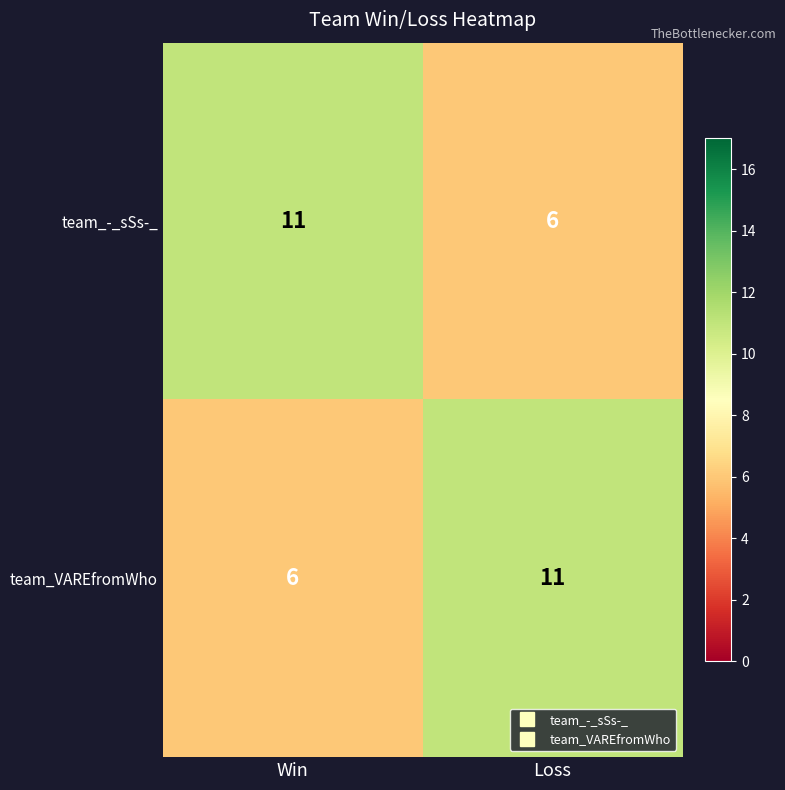

What is the difference between the highest and lowest values at Win?

5